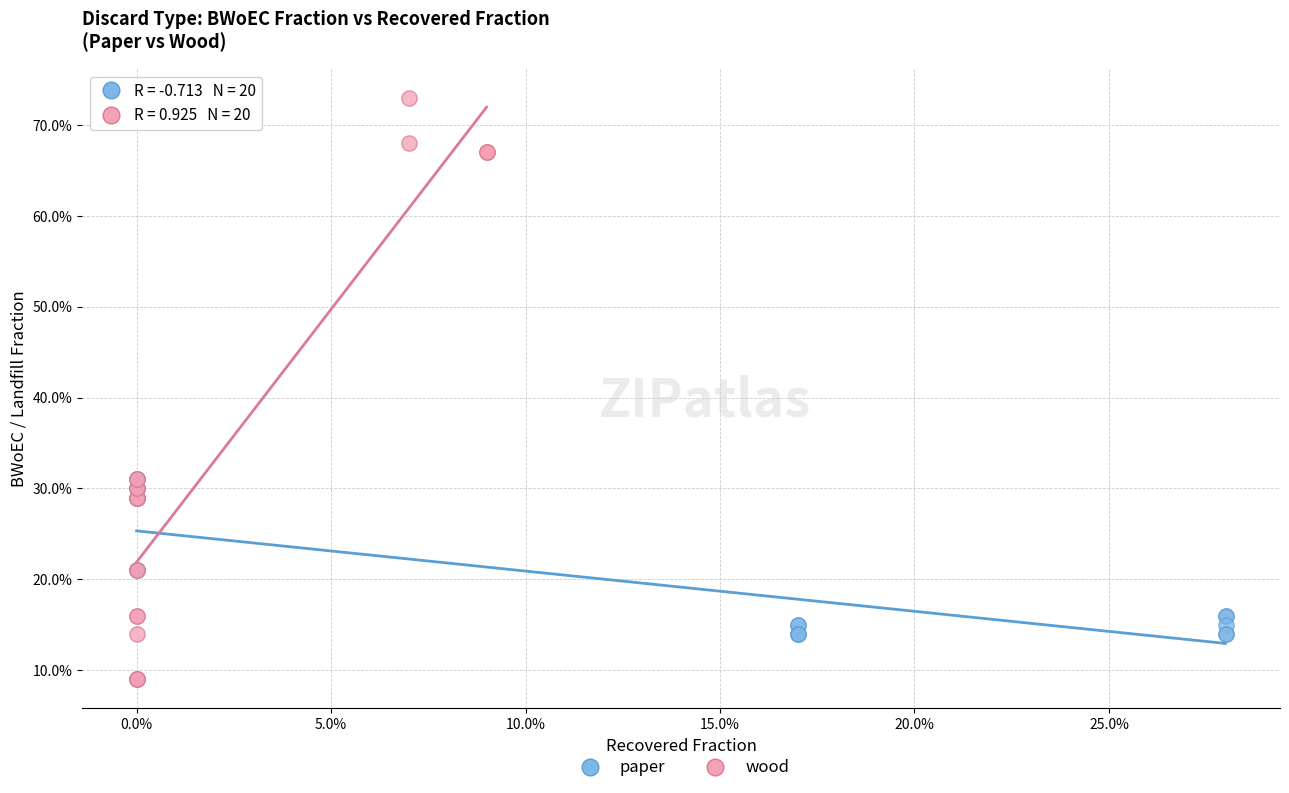

Which series reaches the maximum Y coordinate?

wood